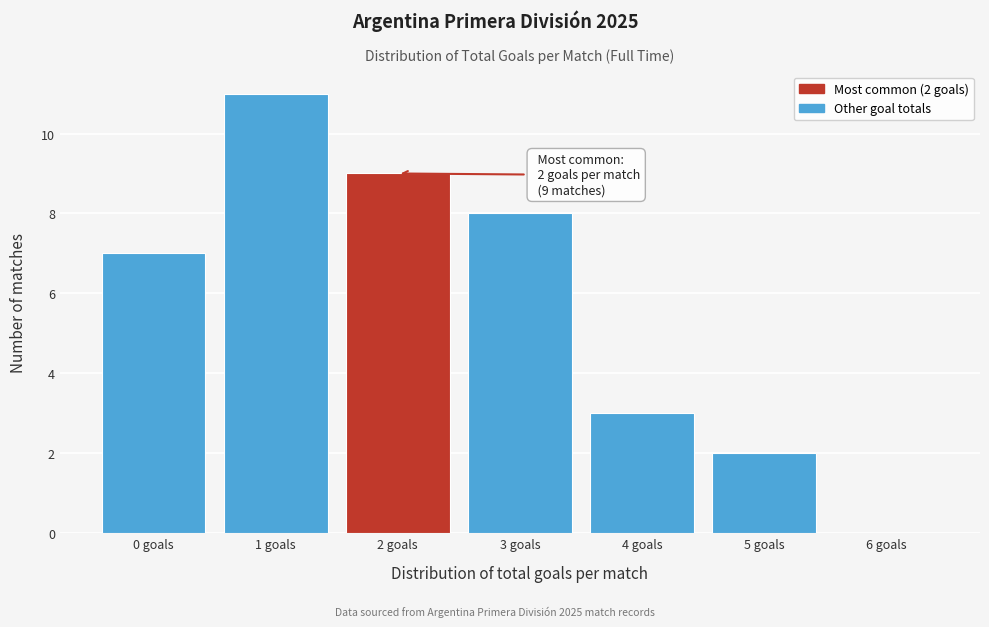

Which range on the x-axis has the tallest bar?

0.5 to 1.5